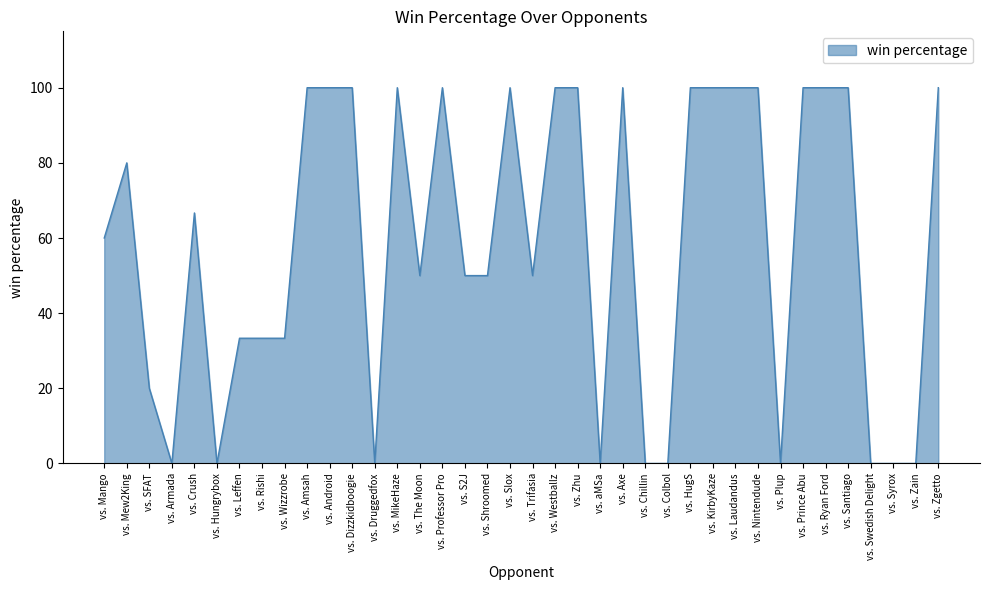

What is the maximum value shown in the chart?

100.0